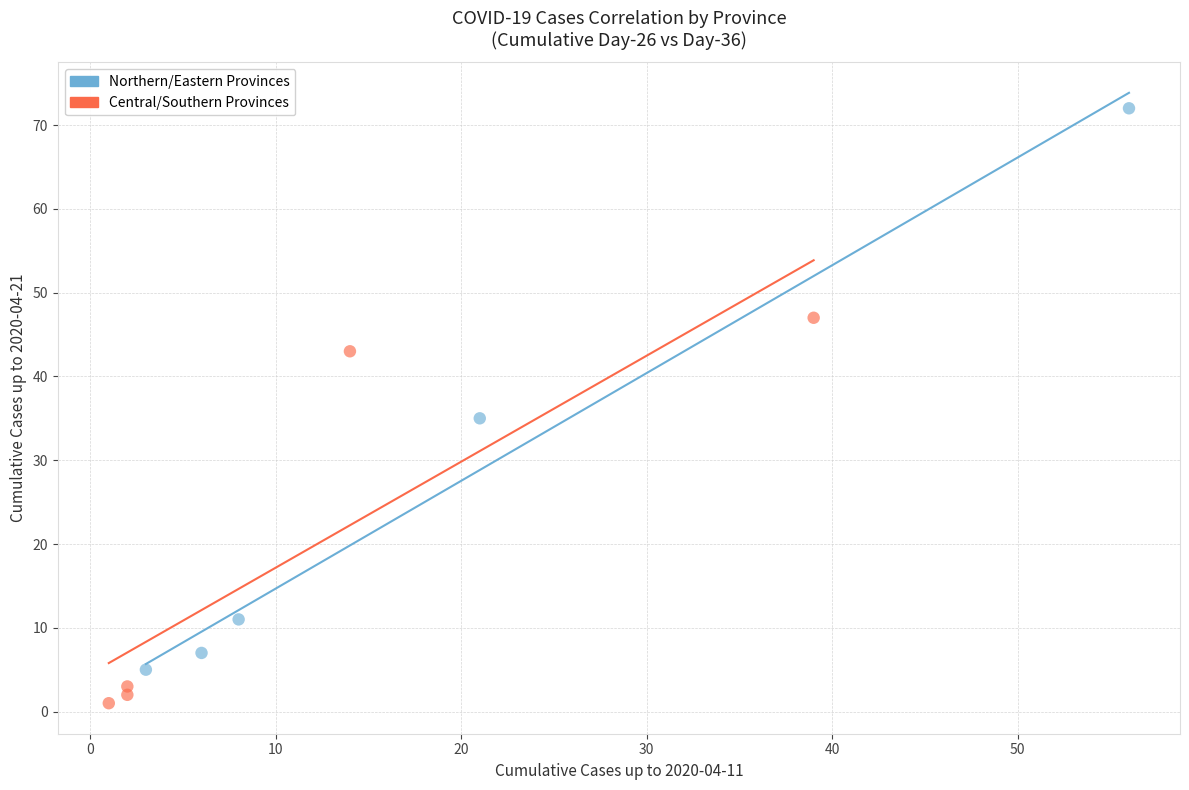

Which series contains the lowest Y value?

Central/Southern Provinces